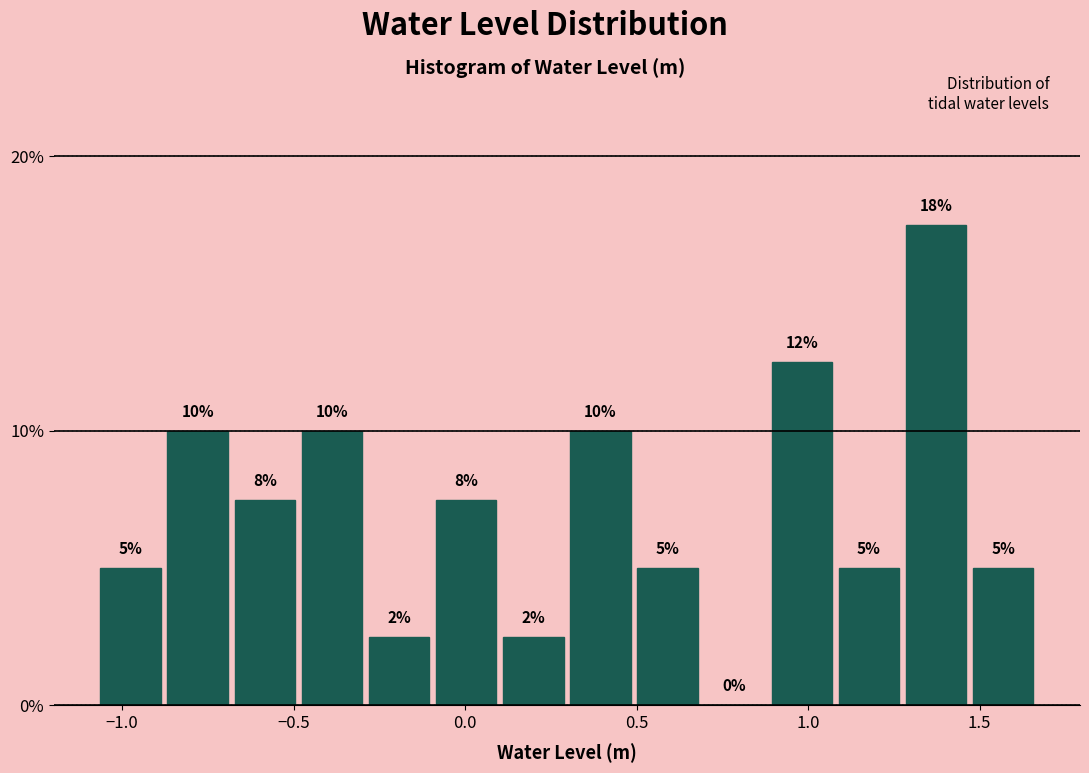

Read against the x-axis, roughly where is the centre of the tallest bar?

1.35